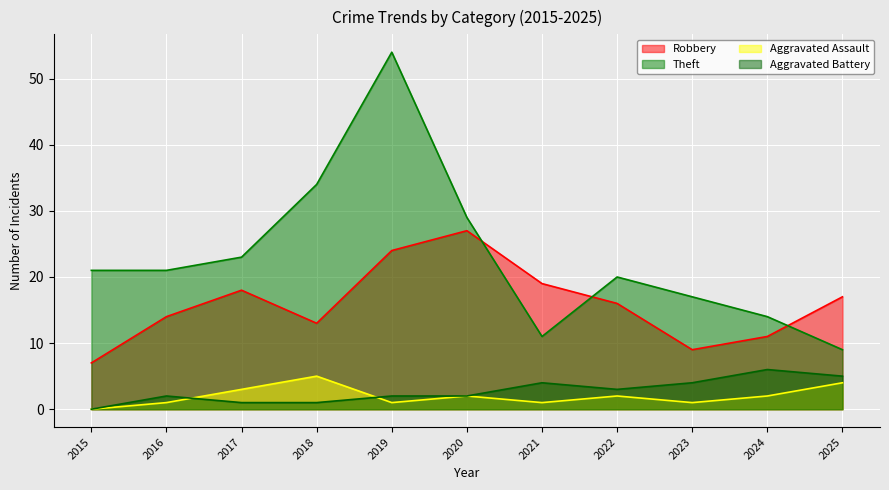

Between which two adjacent categories do Robbery and Theft first intersect?

2020 and 2021